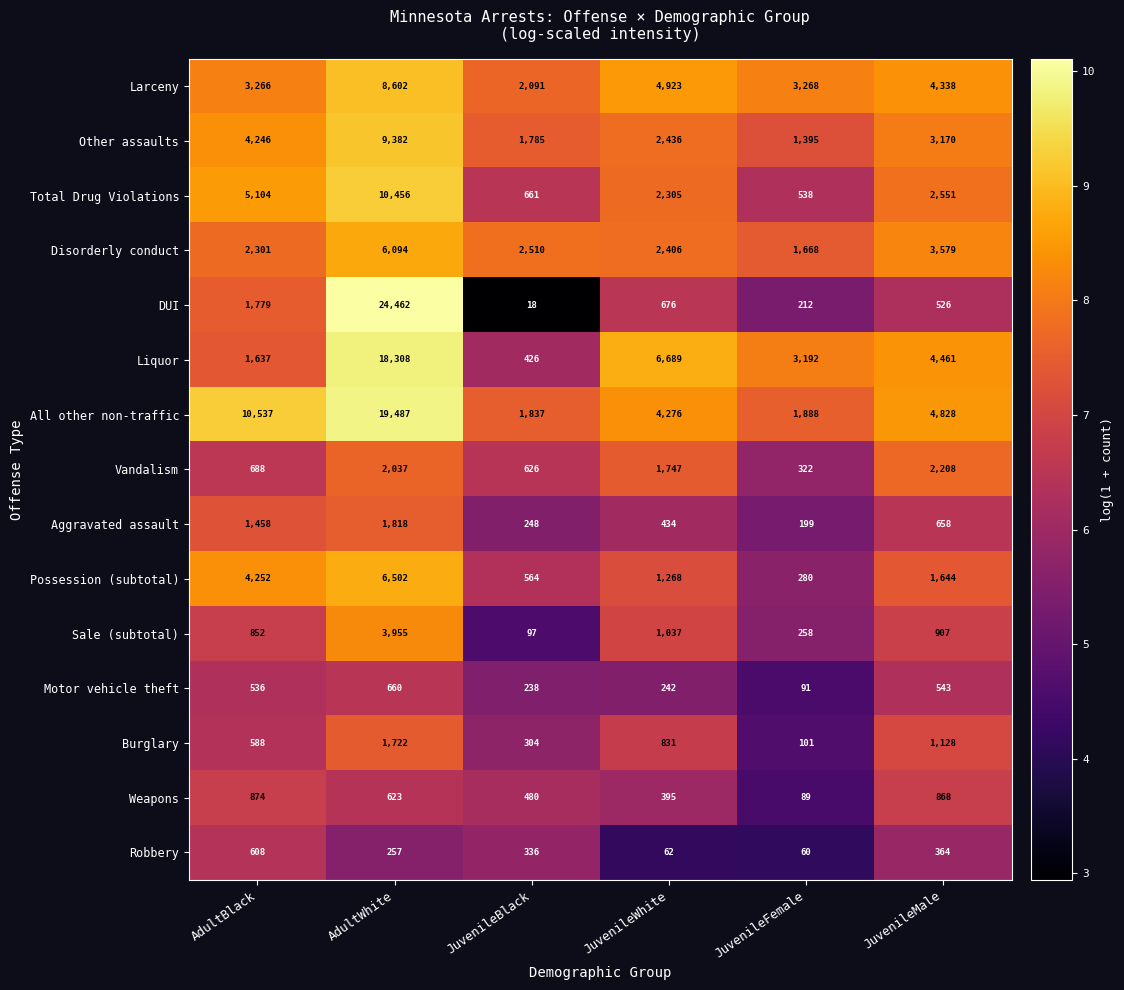

At which category is the sum across all series the highest?

AdultWhite